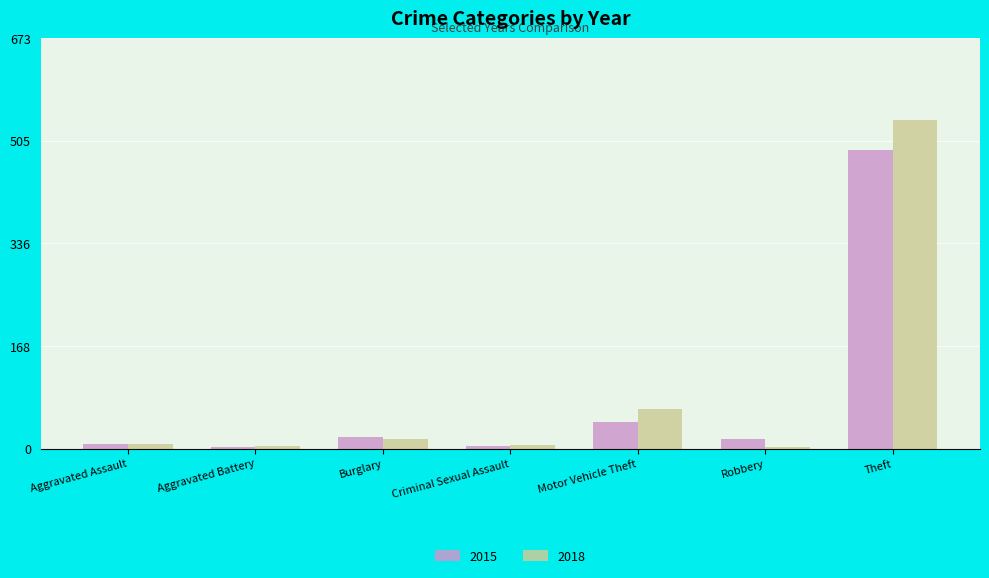

How many series are shown in this chart?

2